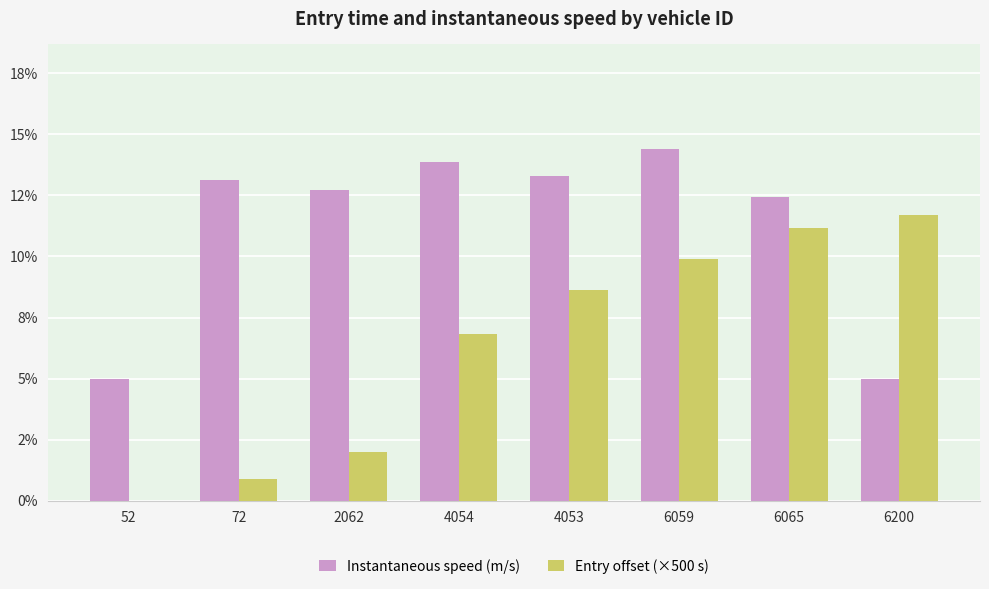

The value of Instantaneous speed (m/s) at 72 is 13.1. True or false?

True